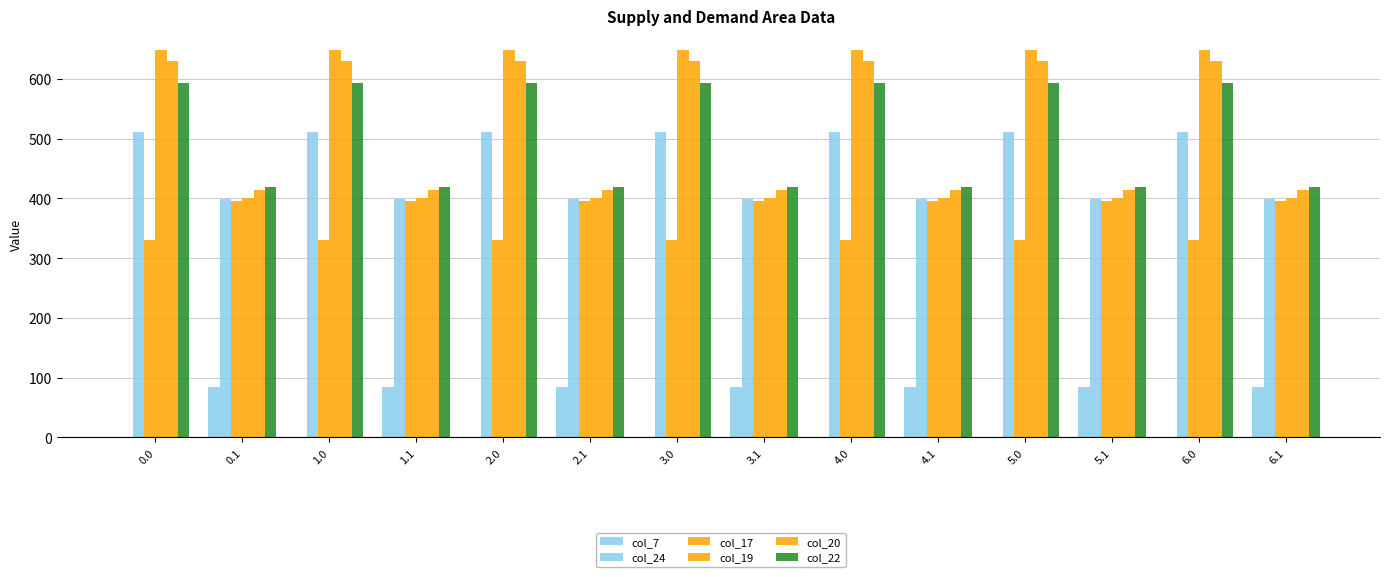

Rank the series by their maximum value, from highest to lowest.

col_19, col_20, col_22, col_24, col_17, col_7